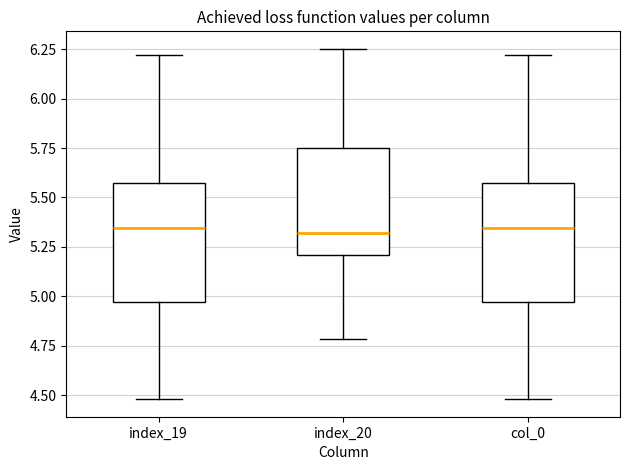

Reading left to right, read every box against the y-axis: the position of its median line, the range the box covers, and the ends of its whiskers. The values are not printed on the chart, so give them approximately, as read against the axis.

index_19: median 5.35, box 4.95 to 5.60, whiskers 4.50 to 6.20
index_20: median 5.30, box 5.20 to 5.75, whiskers 4.80 to 6.25
col_0: median 5.35, box 4.95 to 5.60, whiskers 4.50 to 6.20